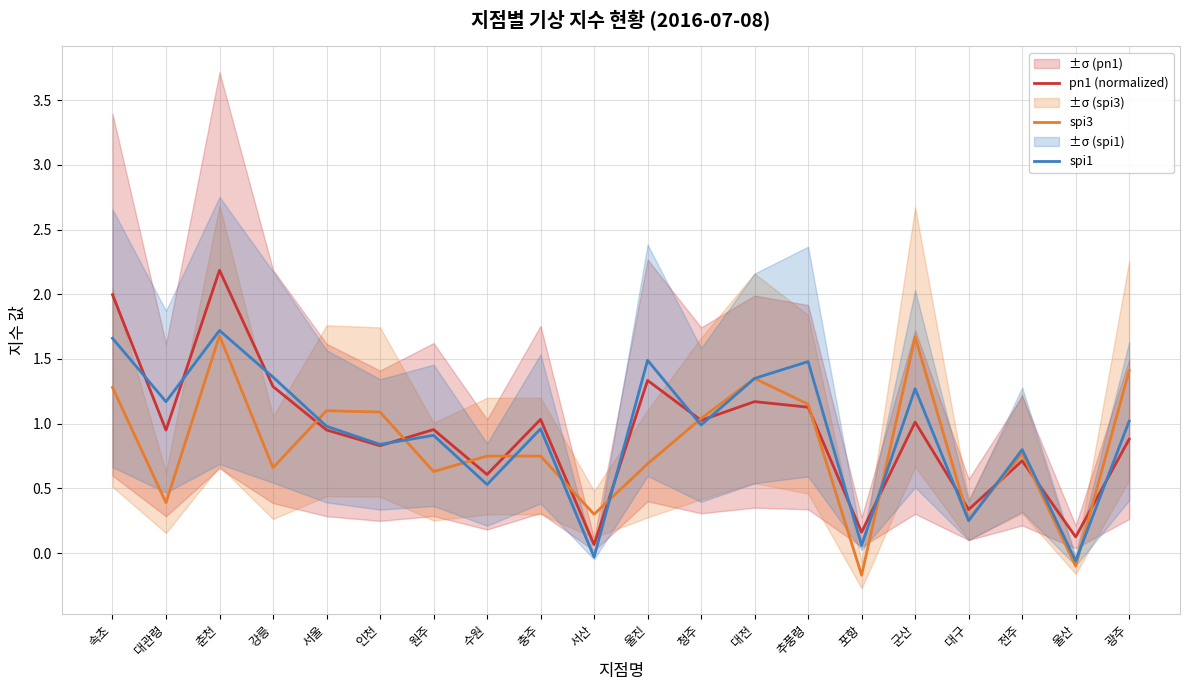

Reading right to left, what are all the values shown in this chart?

pn1 (normalized): 광주=0.9	울산=0.1	전주=0.7	대구=0.3	군산=1.0	포항=0.2	추풍령=1.1	대전=1.2	청주=1.0	울진=1.3	서산=0.1	충주=1.0	수원=0.6	원주=1.0	인천=0.8	서울=1.0	강릉=1.3	춘천=2.2	대관령=1.0	속초=2.0
spi3: 광주=1.4	울산=-0.1	전주=0.8	대구=0.3	군산=1.7	포항=-0.2	추풍령=1.1	대전=1.4	청주=1.0	울진=0.7	서산=0.3	충주=0.8	수원=0.8	원주=0.6	인천=1.1	서울=1.1	강릉=0.7	춘천=1.7	대관령=0.4	속초=1.3
spi1: 광주=1.0	울산=-0.1	전주=0.8	대구=0.2	군산=1.3	포항=0.1	추풍령=1.5	대전=1.4	청주=1.0	울진=1.5	서산=-0.0	충주=1.0	수원=0.5	원주=0.9	인천=0.8	서울=1.0	강릉=1.4	춘천=1.7	대관령=1.2	속초=1.7